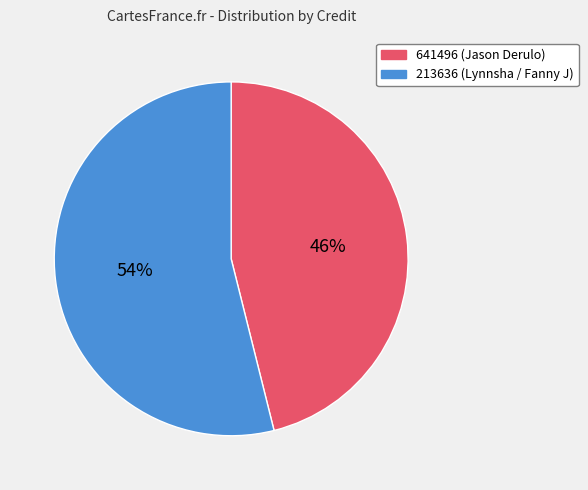

What is the largest slice in the pie chart?

213636